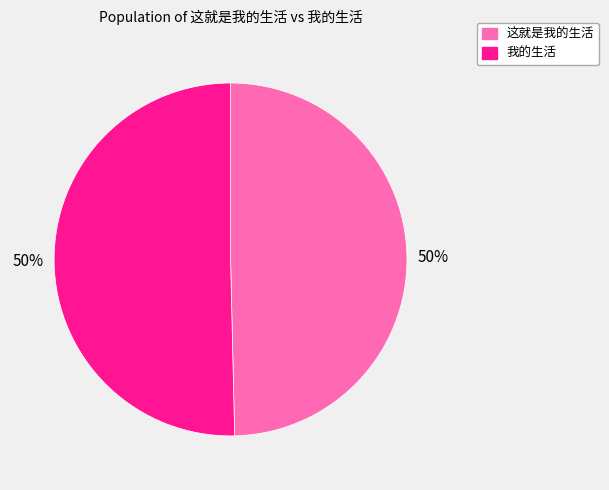

What is the ratio of the value at 我的生活 to the value at 这就是我的生活?

1.0